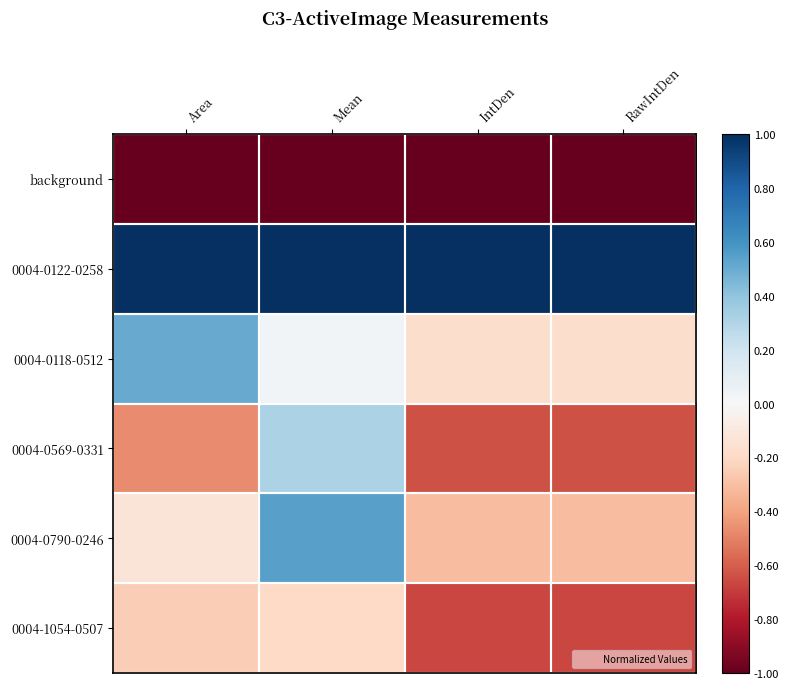

Rank the series at RawIntDen from highest to lowest value.

0004-0122-0258, 0004-0118-0512, 0004-0790-0246, 0004-0569-0331, 0004-1054-0507, background